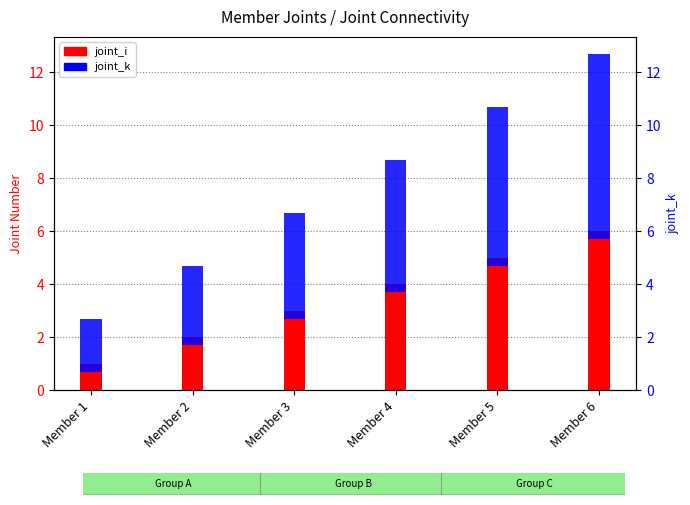

Rank the series at Member 1 from lowest to highest value.

joint_i, joint_k